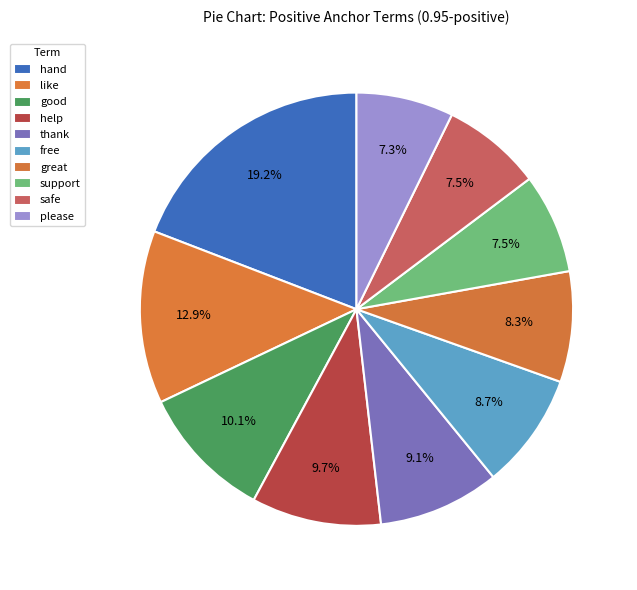

Which slice is the largest?

hand